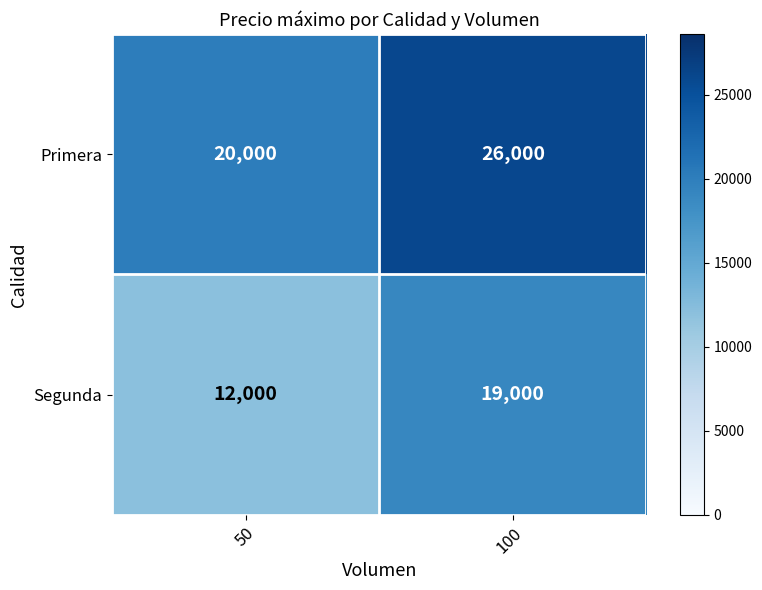

Is it true that Segunda equals 19000 at 100?

True